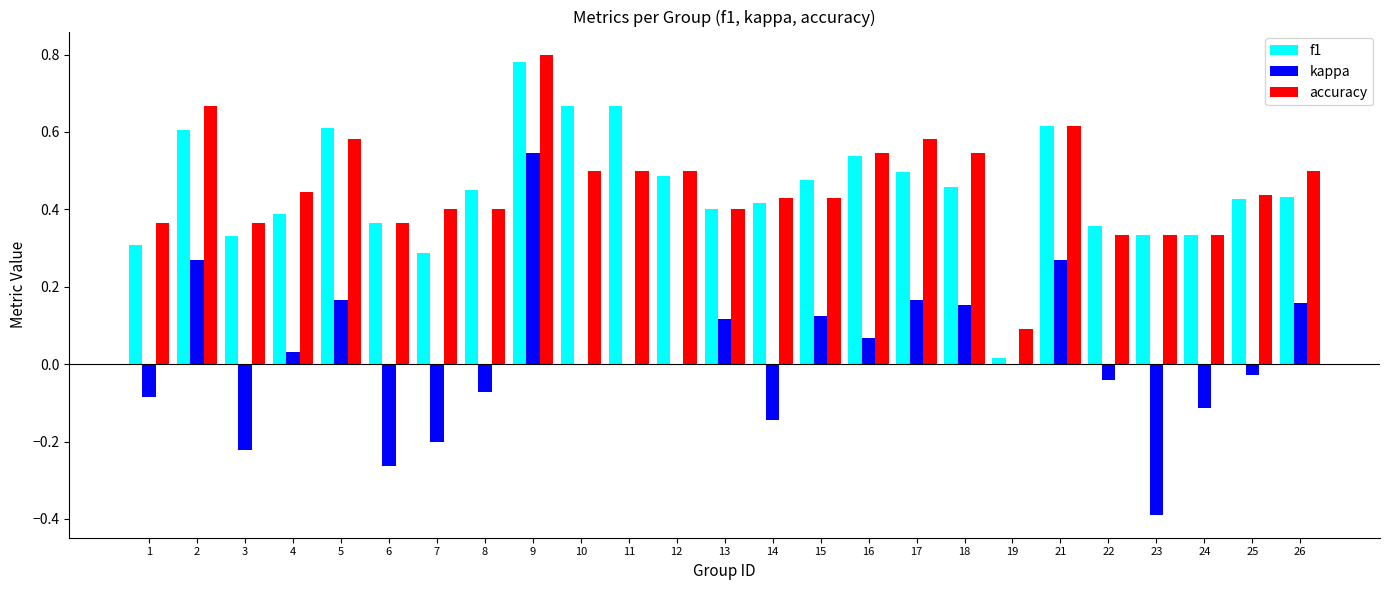

How many groups of bars are there?

25